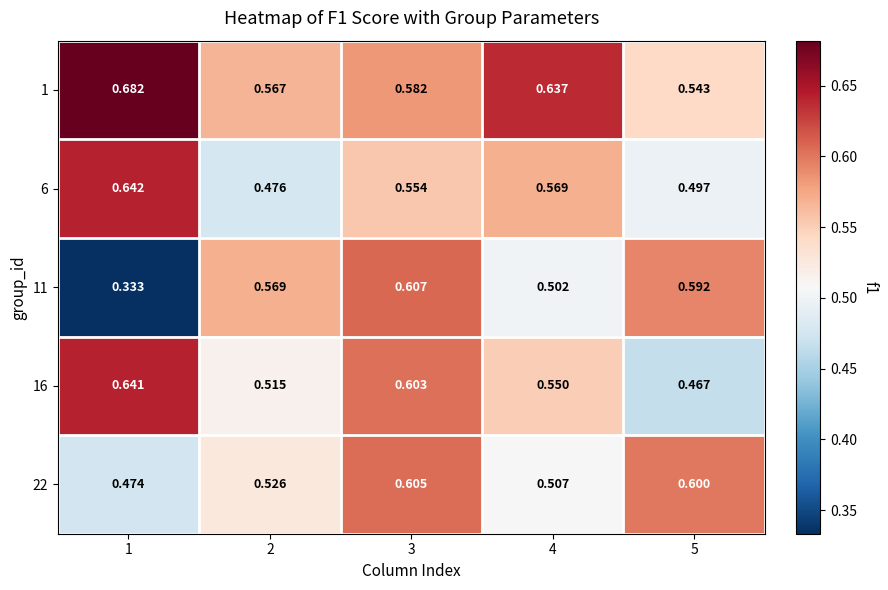

Is the value of 6 at 3 greater than the value of 1 at 2?

No